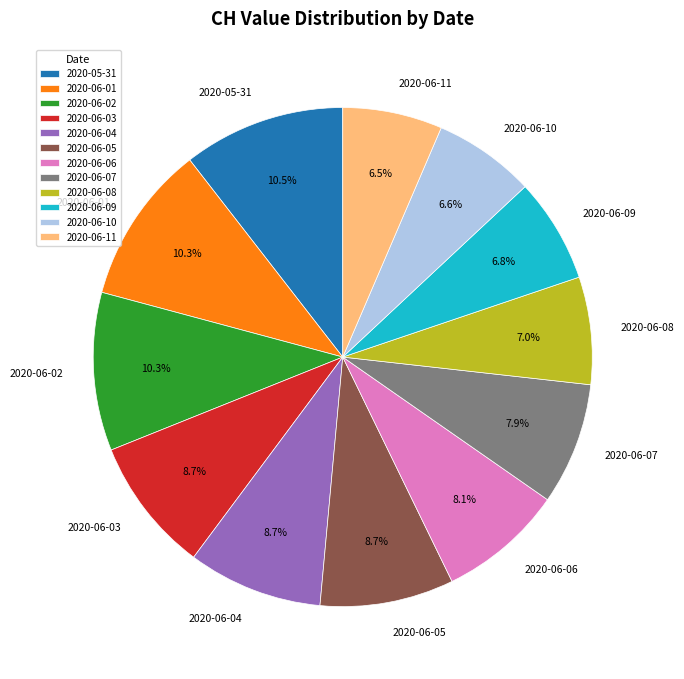

Is it true that 2020-06-04 is 9% of the pie?

True